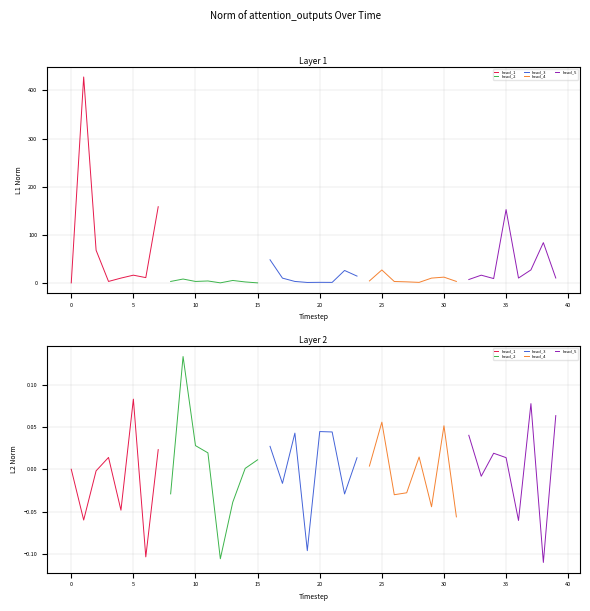

What is the lowest value of the head_1 series?

-0.1